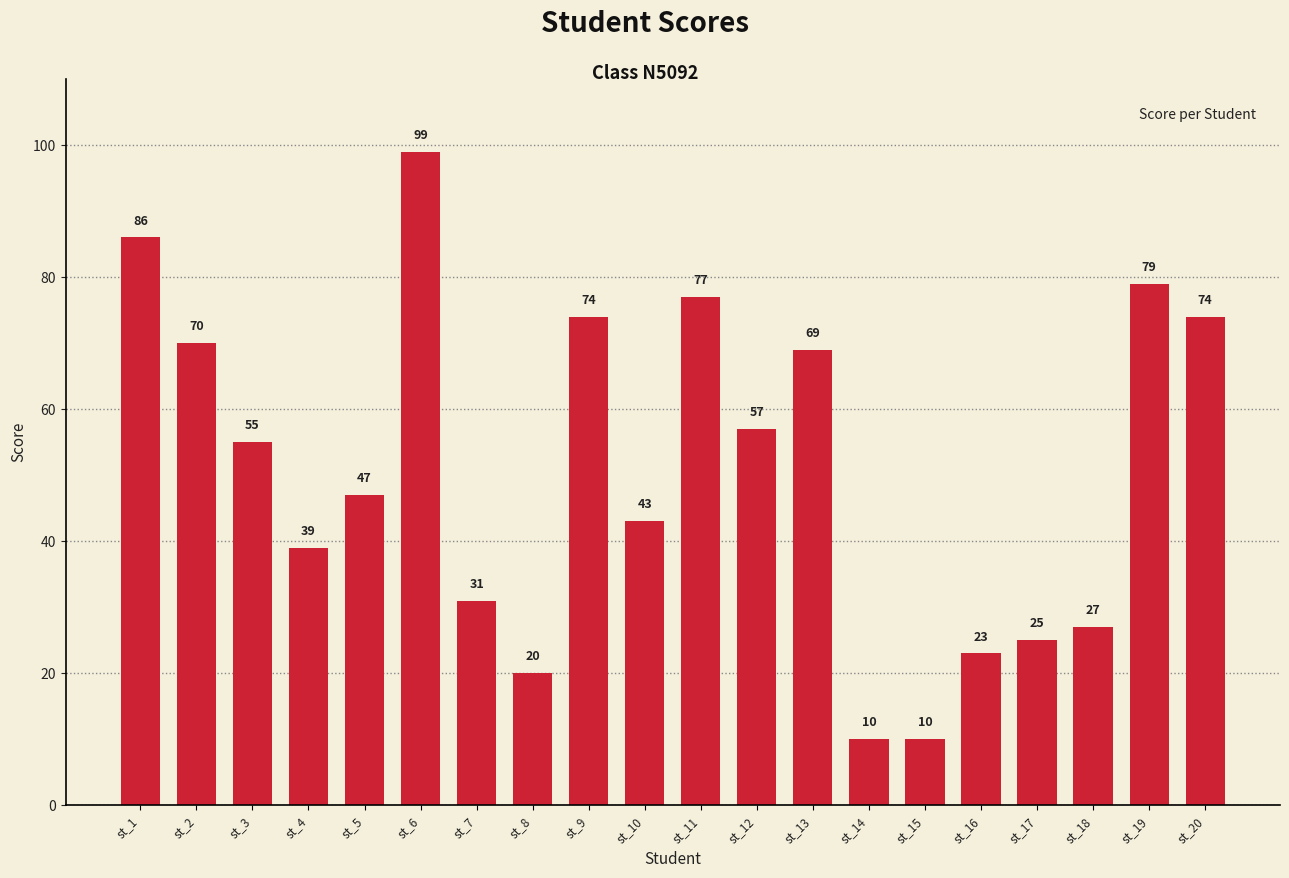

What is the sum of the values at st_9 and st_6?

173